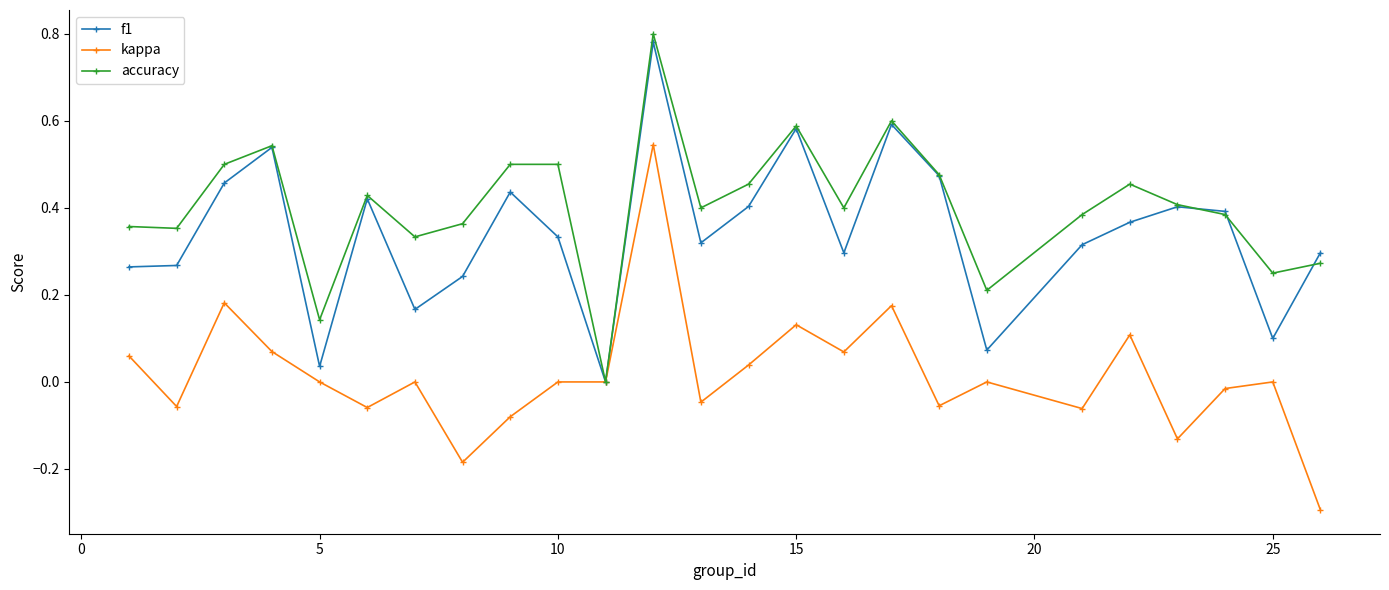

List the series in order of their overall mean, highest first.

accuracy, f1, kappa